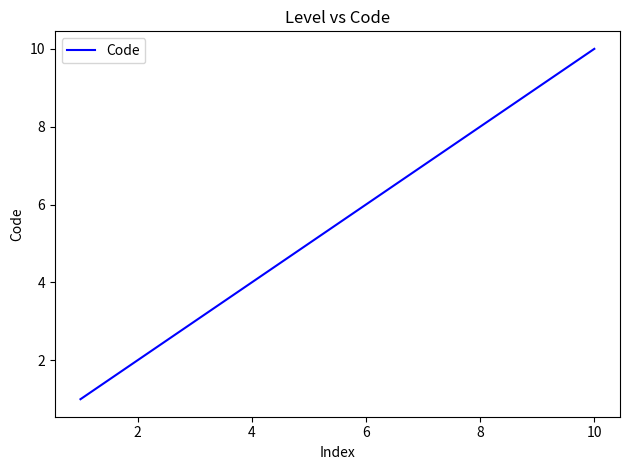

True or false: there are more than 2 points higher than both neighbors.

False